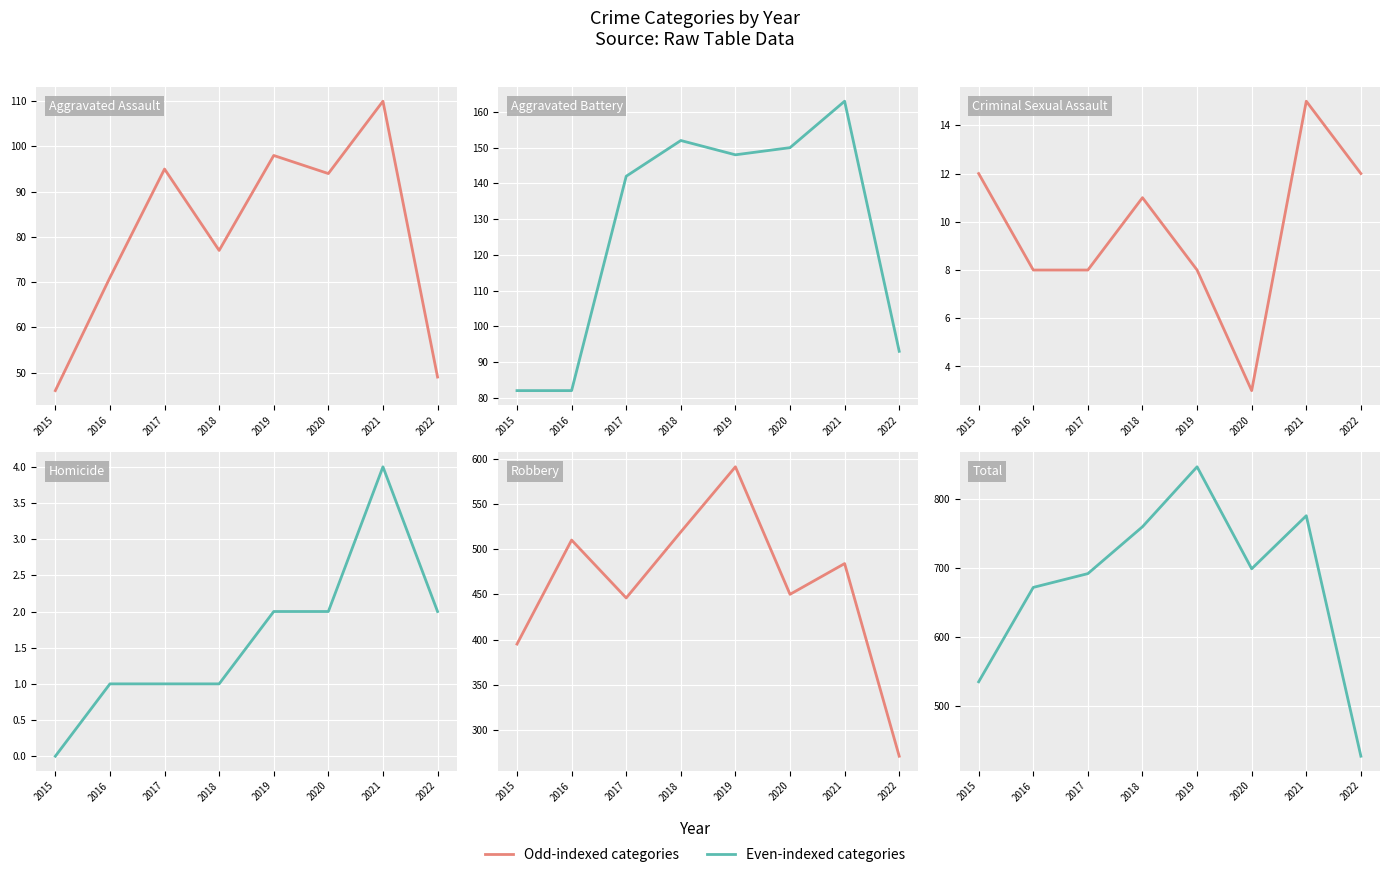

How many interior local valleys does the Aggravated Assault series have?

2